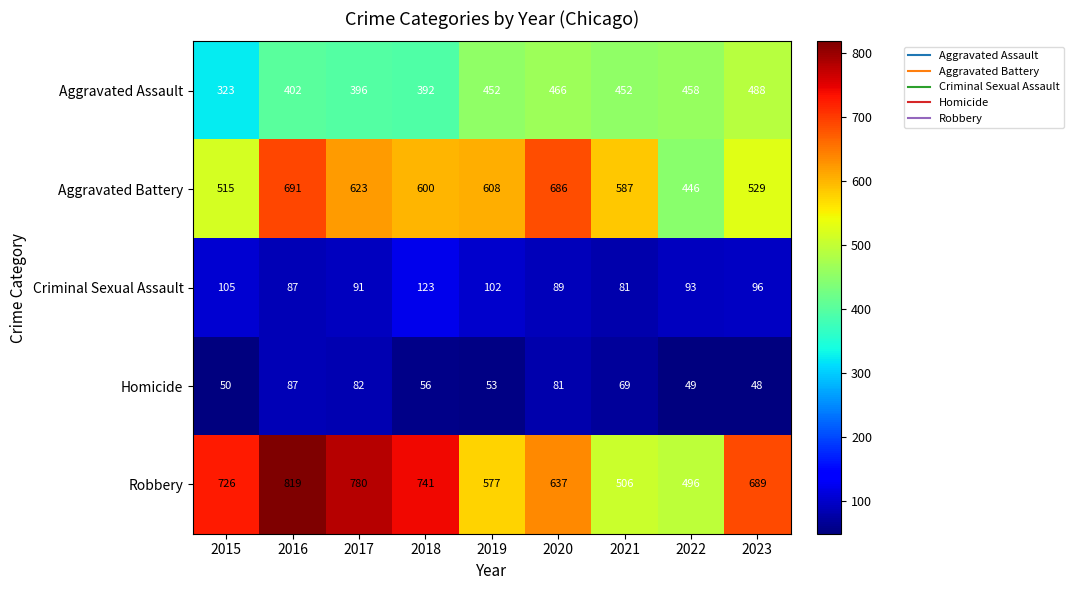

True or false: Aggravated Assault has a value of 452 at 2019.

True